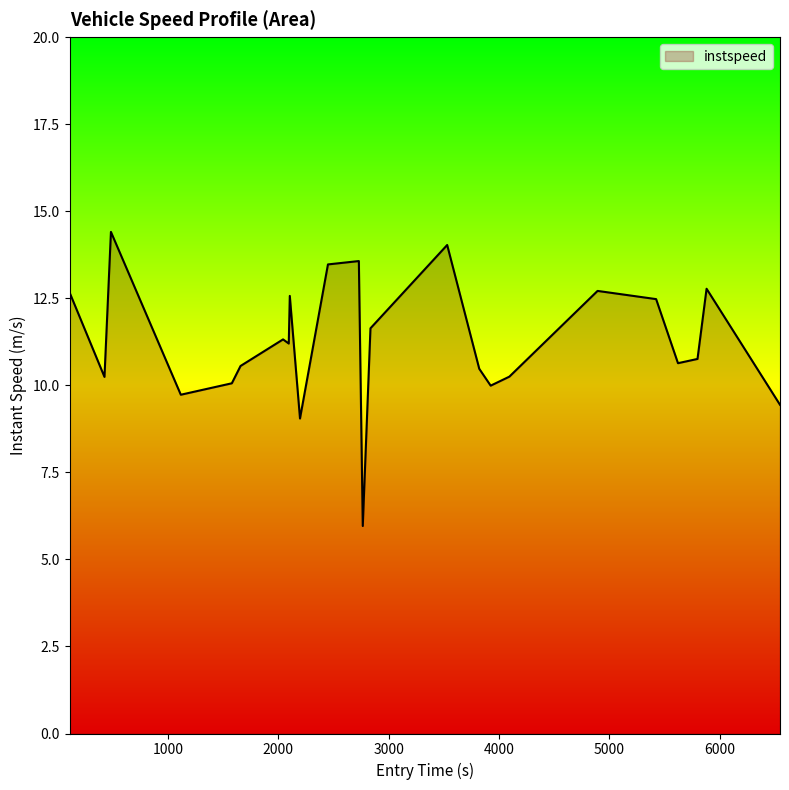

What is the difference between the maximum and minimum values?

8.4